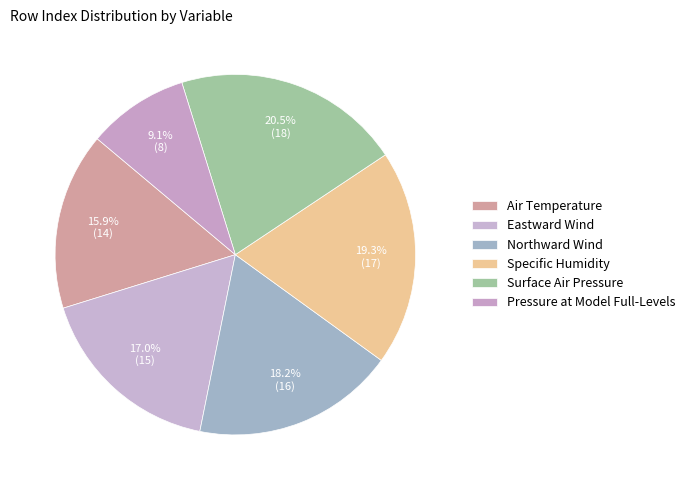

What is the ratio of the value at Northward Wind to the value at Air Temperature?

1.1